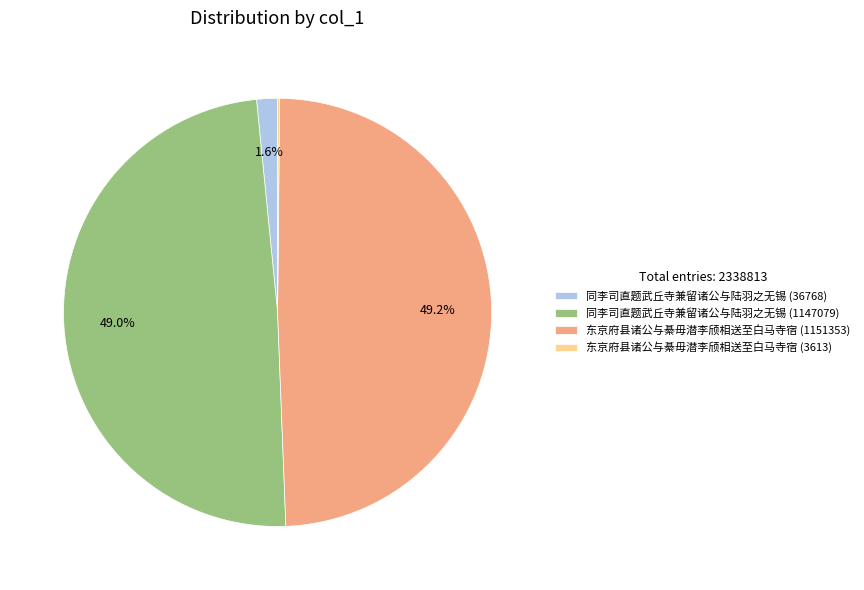

Approximately how many times larger is the value at 东京府县诸公与綦毋潜李颀相送至白马寺宿 (1151353) compared to 同李司直题武丘寺兼留诸公与陆羽之无锡 (1147079)?

1.0